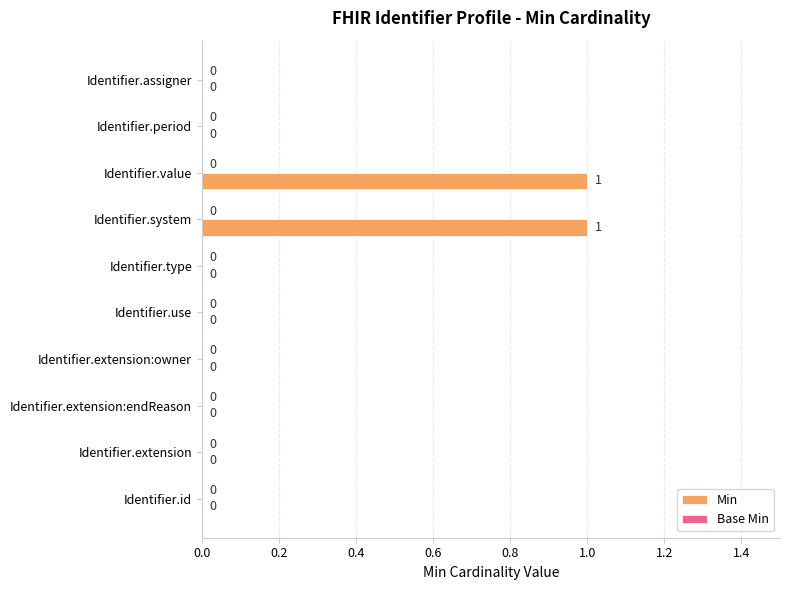

How many data points are above 0?

2